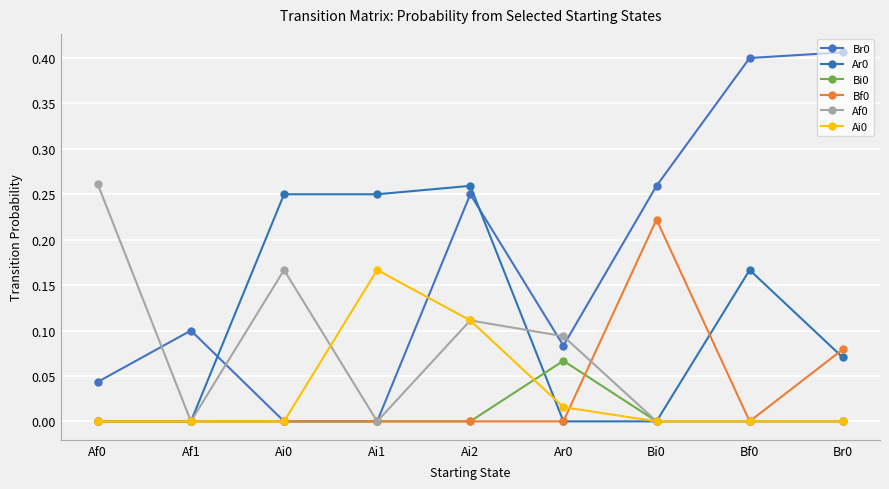

Between which two adjacent categories do Ai0 and Af0 first intersect?

Ai0 and Ai1